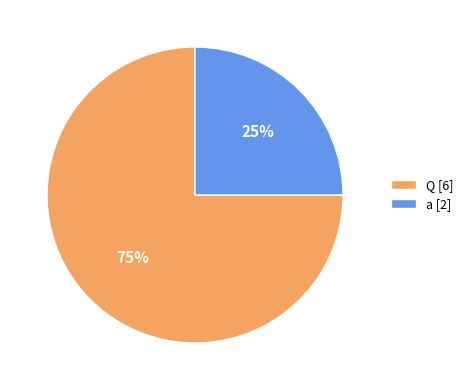

To the nearest percent, what percentage of the pie is a?

25%